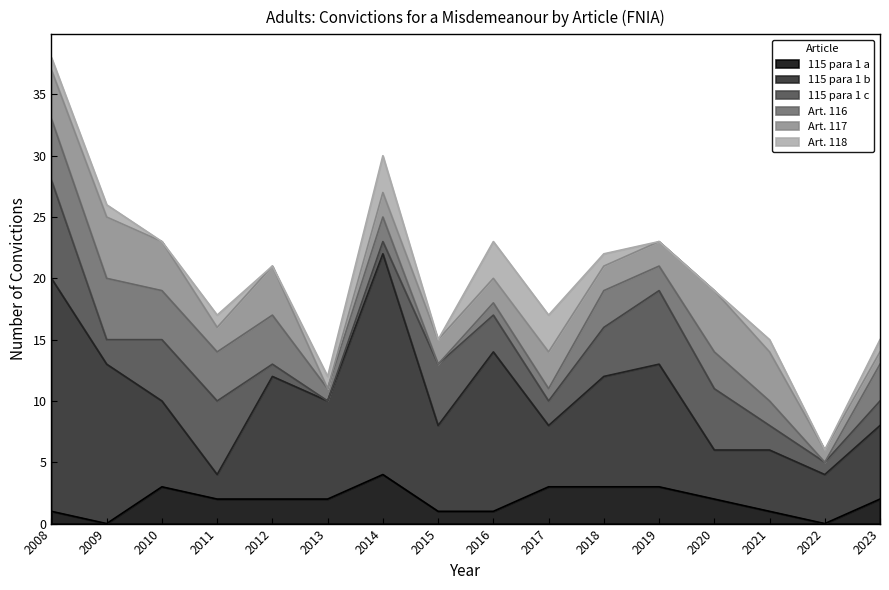

The 115 para 1 c series shows 5 at 2020. True or false?

True